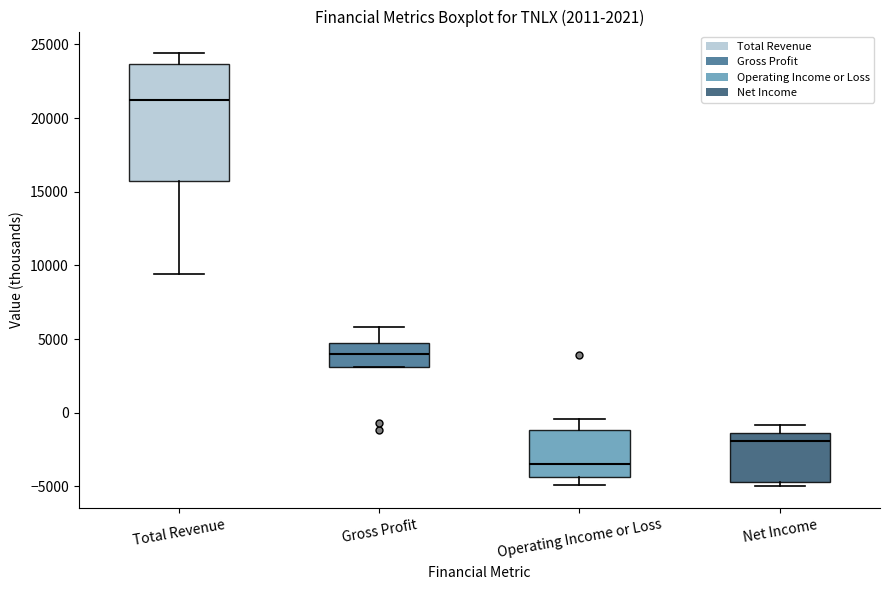

Where is the upper edge of the box for Gross Profit on the y-axis? The values are not printed on the chart, so give them approximately, as read against the axis.

5000